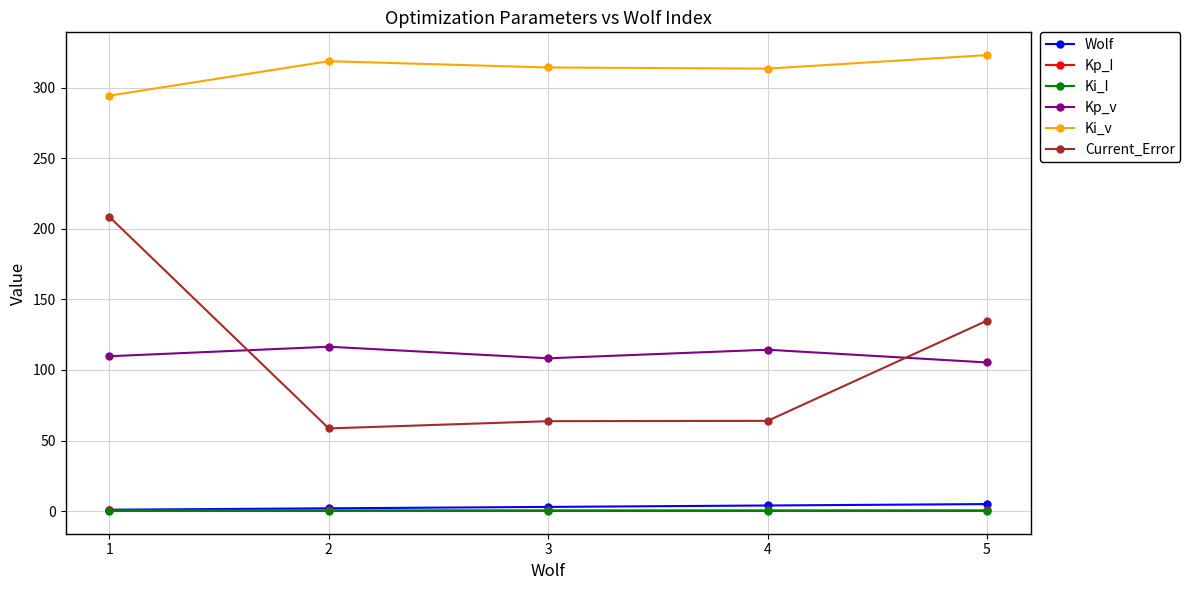

What is the total value across all series at 2?

496.4